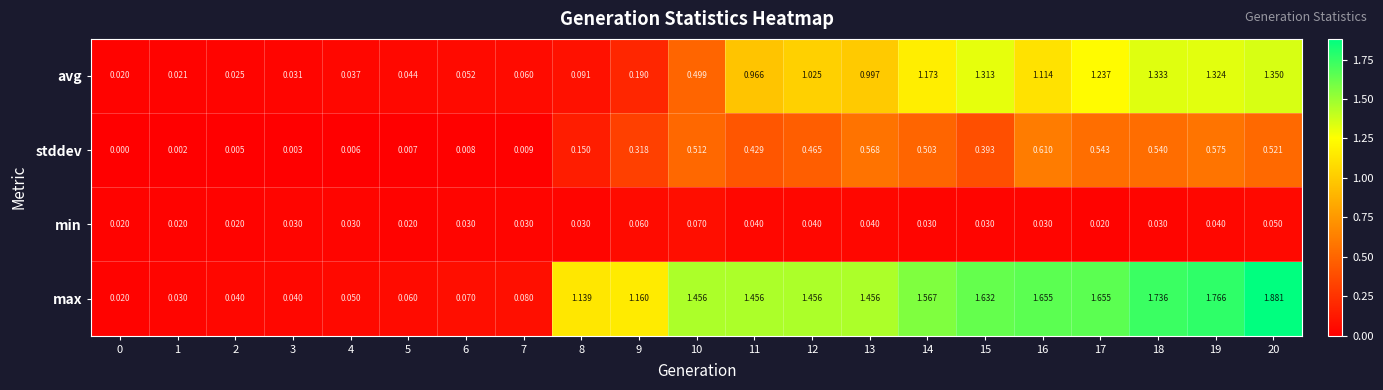

List the series in order of their peak value, highest first.

max, avg, stddev, min